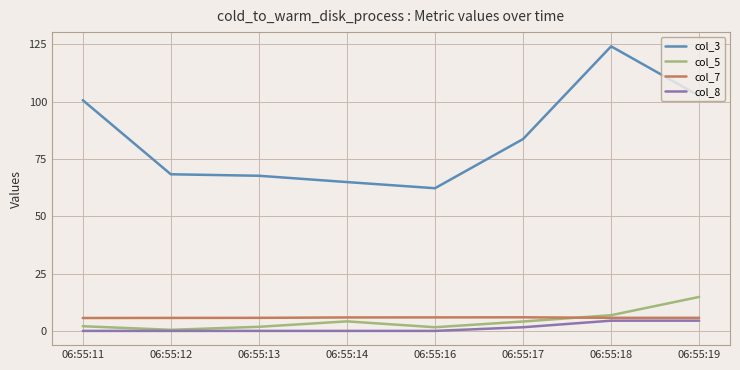

What is the sum of the col_7 values at 06:55:13 and 06:55:14?

11.6